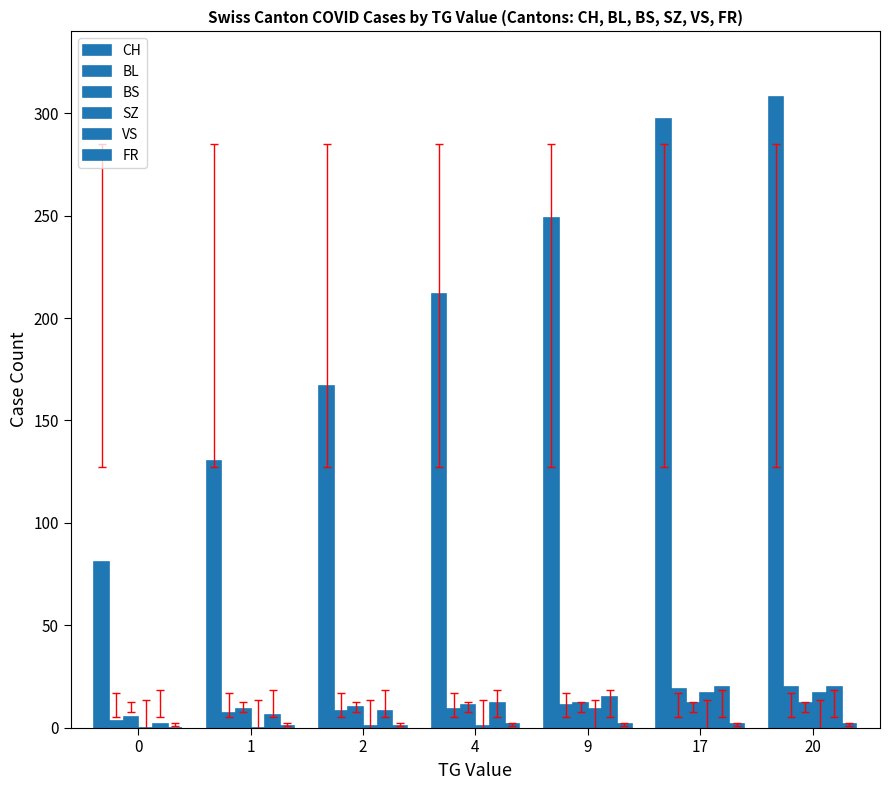

Are the bars grouped side by side (vs. stacked)?

Yes